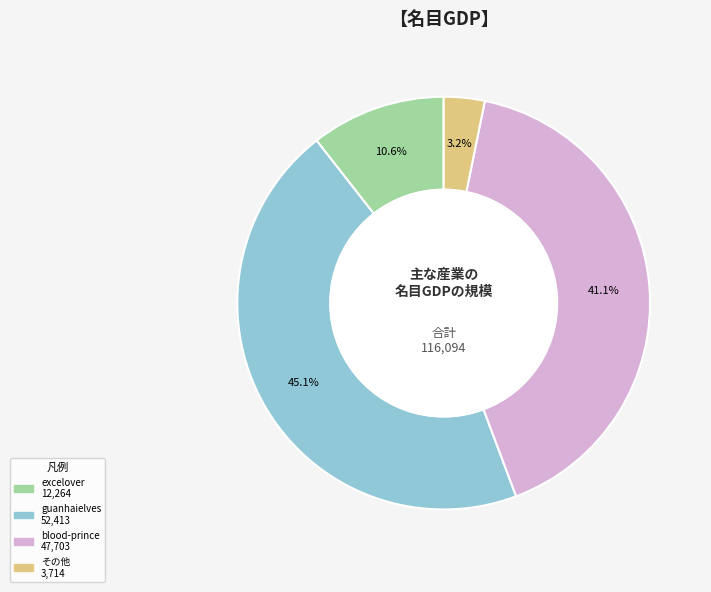

Does any single category account for the majority?

No